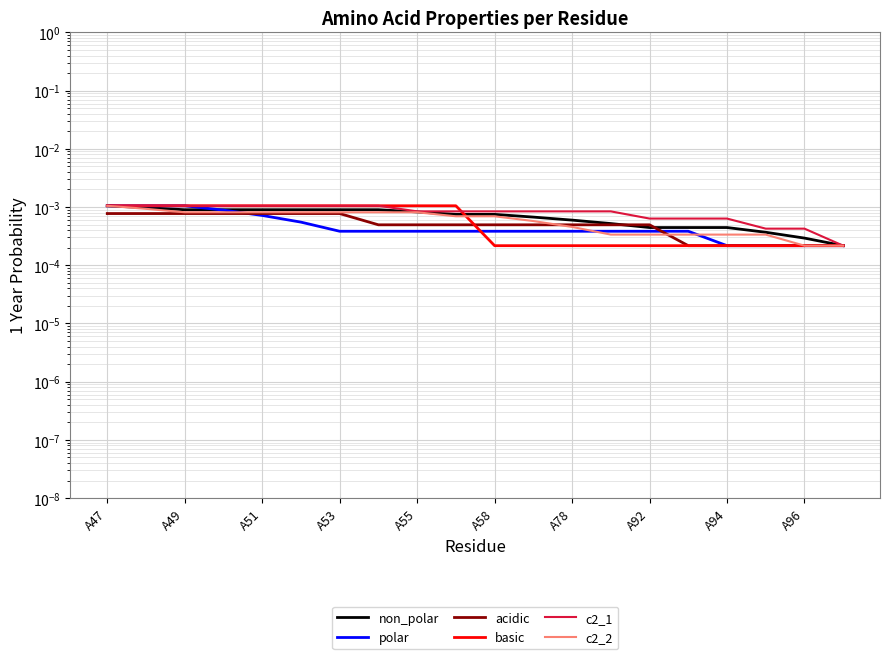

Is it true that non_polar equals 0.0 at A78?

False